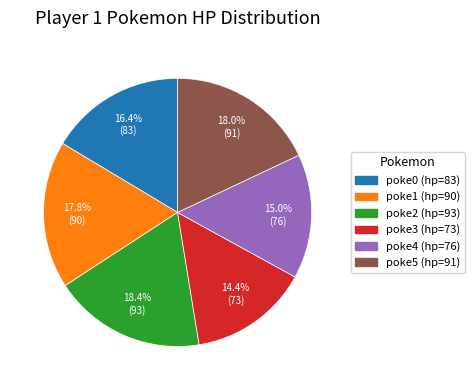

Which category has the smallest portion of the pie?

poke3 (hp=73)